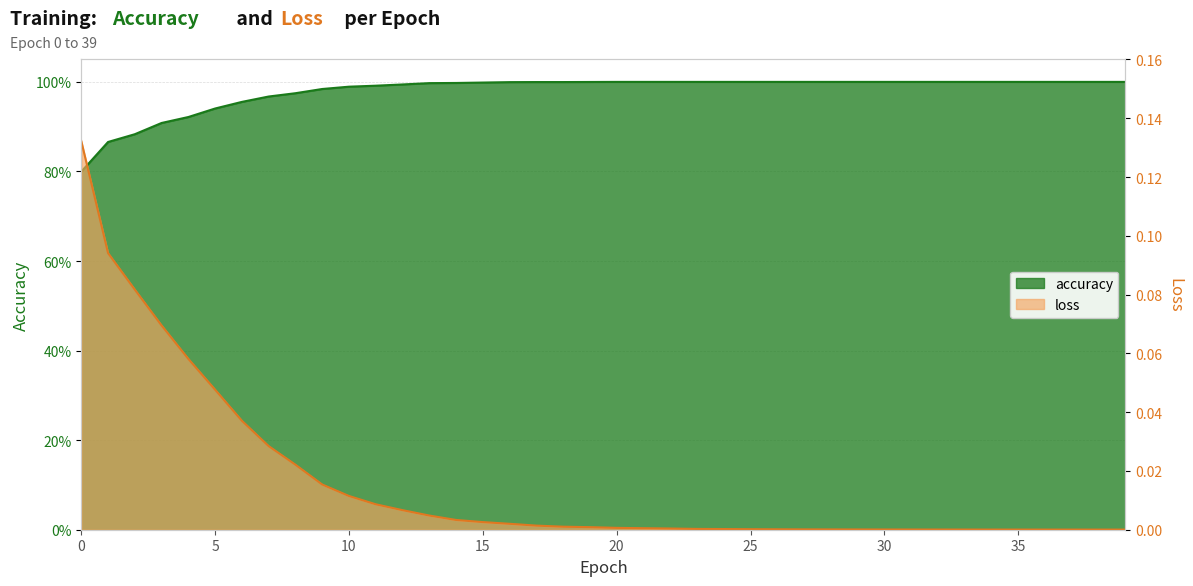

Reading left to right, what are all the values shown in this chart?

accuracy: 0.8	0.9	0.9	0.9	0.9	0.9	1.0	1.0	1.0	1.0	1.0	1.0	1.0	1.0	1.0	1.0	1.0	1.0	1.0	1.0	1.0	1.0	1.0	1.0	1.0	1.0	1.0	1.0	1.0	1.0	1.0	1.0	1.0	1.0	1.0	1.0	1.0	1.0	1.0	1.0
loss: 0.1	0.1	0.1	0.1	0.1	0.0	0.0	0.0	0.0	0.0	0.0	0.0	0.0	0.0	0.0	0.0	0.0	0.0	0.0	0.0	0.0	0.0	0.0	0.0	0.0	0.0	0.0	0.0	0.0	0.0	0.0	0.0	0.0	0.0	0.0	0.0	0.0	0.0	0.0	0.0